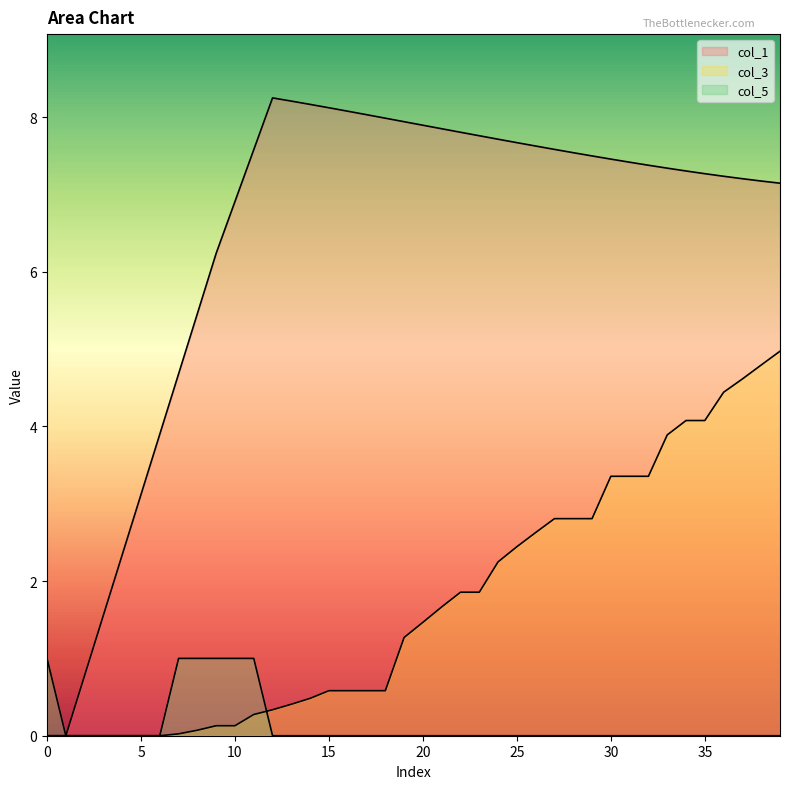

How many lines are shown in the chart?

3